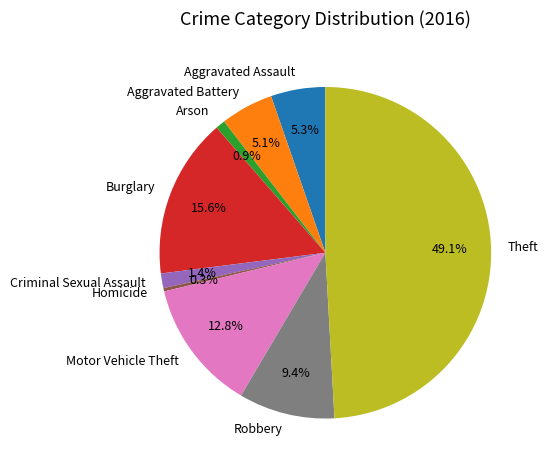

Does Criminal Sexual Assault represent more than half of the total?

No